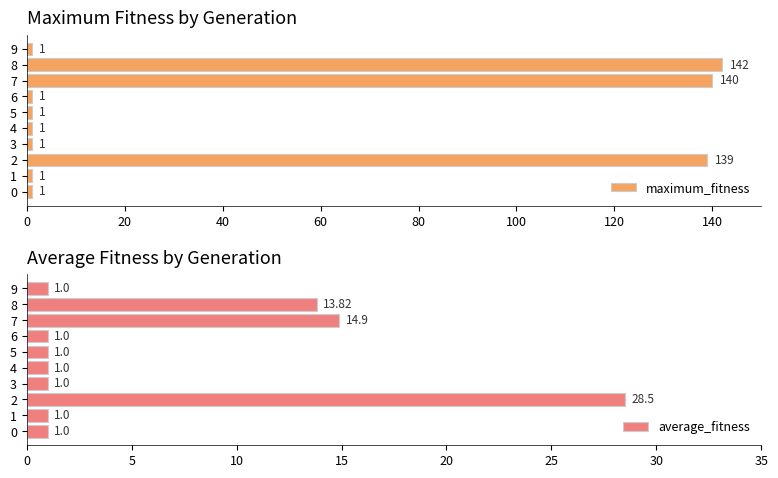

What is the value of the maximum_fitness bar at the 3rd from the left?

139.0